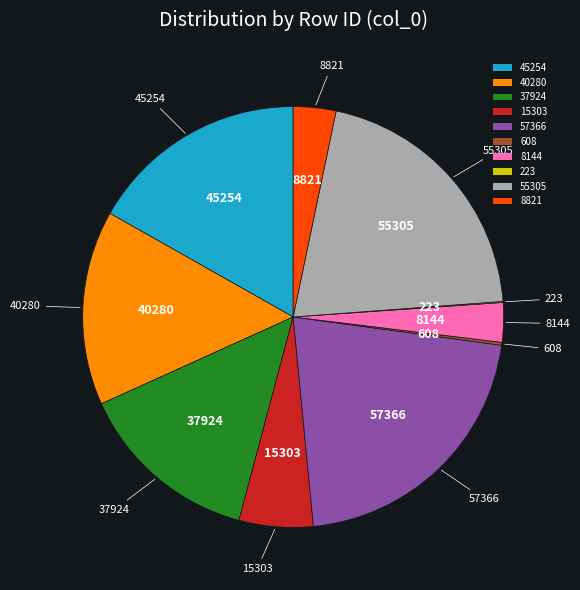

Which category has the biggest portion of the pie?

57366